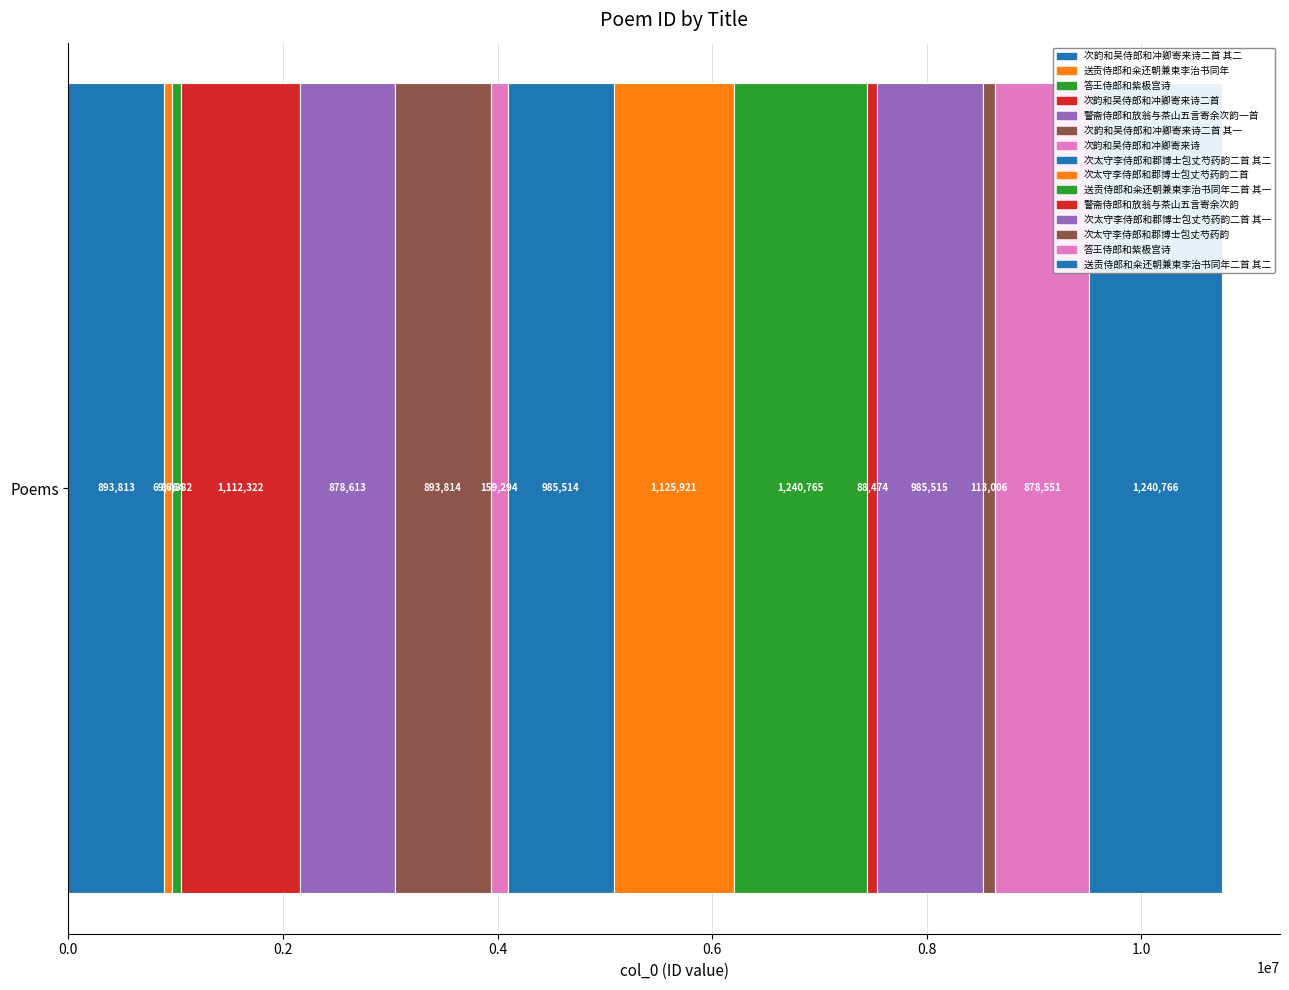

Reading left to right, transcribe all the data shown in this chart.

893813	69764	86882	1112322	878613	893814	159294	985514	1125921	1240765	88474	985515	113006	878551	1240766